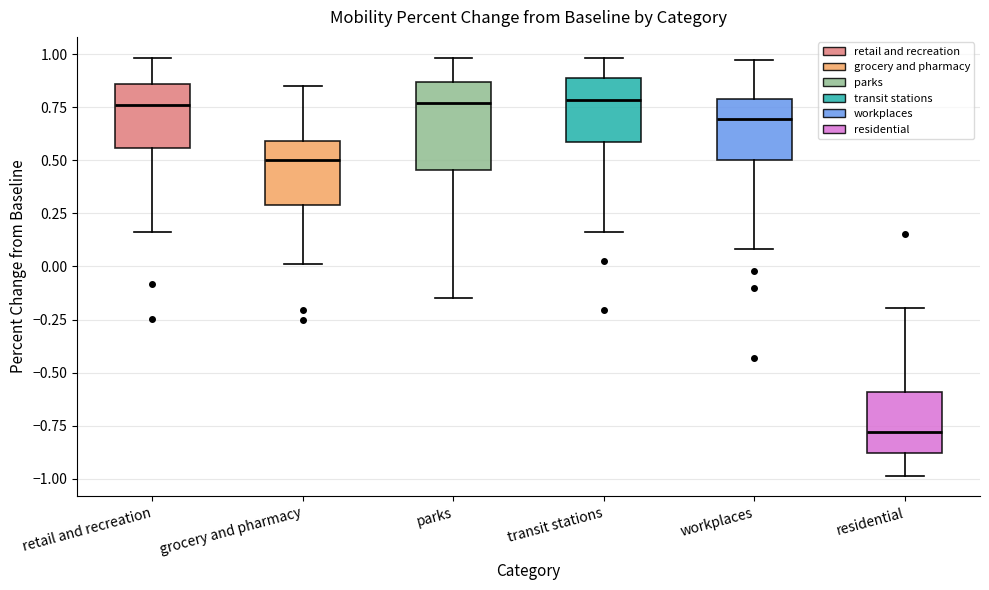

Reading left to right, transcribe this box plot: for each box, give where its median line is, the range the box spans, and where its two whiskers end, as read against the y-axis. The values are not printed on the chart, so give them approximately, as read against the axis.

retail and recreation: median 0.75, box 0.55 to 0.85, whiskers 0.15 to 1.00
grocery and pharmacy: median 0.50, box 0.30 to 0.60, whiskers 0.00 to 0.85
parks: median 0.75, box 0.45 to 0.85, whiskers -0.15 to 1.00
transit stations: median 0.80, box 0.60 to 0.90, whiskers 0.15 to 1.00
workplaces: median 0.70, box 0.50 to 0.80, whiskers 0.10 to 0.95
residential: median -0.80, box -0.90 to -0.60, whiskers -1.00 to -0.20